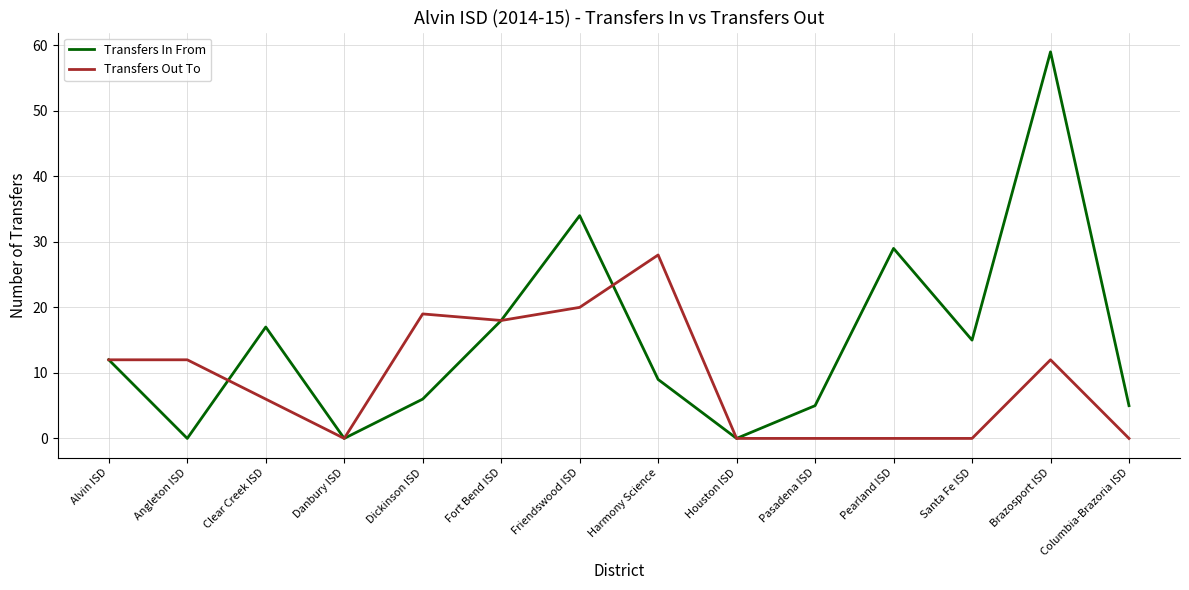

What is the difference between the highest and lowest values at Friendswood ISD?

14